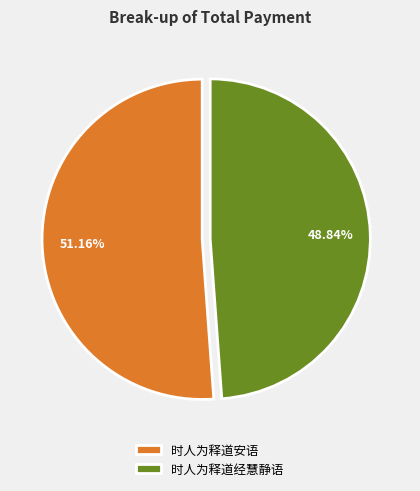

True or false: 时人为释道安语 accounts for 37% of the total.

False